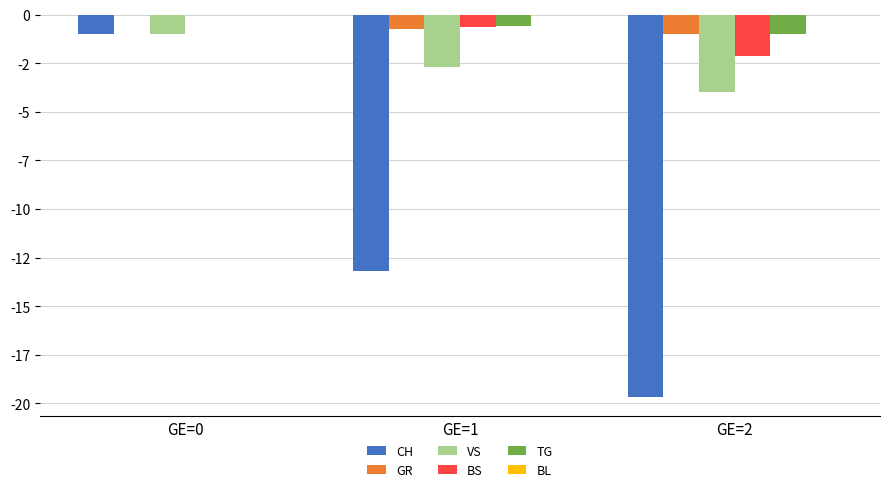

What is the average value of the BS series?

-0.9